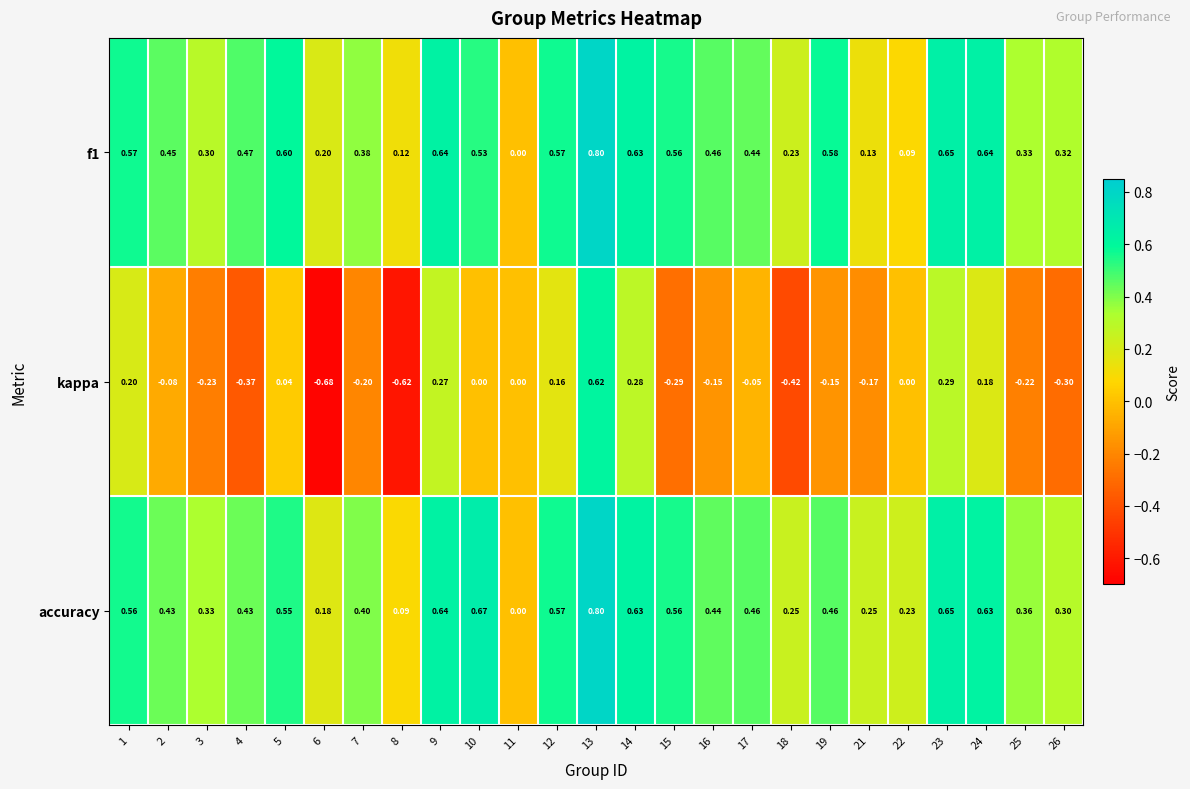

Is the value of kappa at 12 greater than the value of f1 at 12?

No